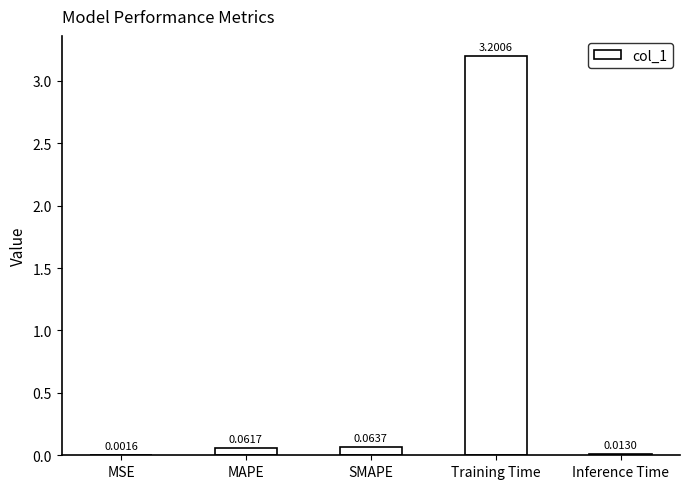

Which has a higher value, Inference Time or MSE?

Inference Time